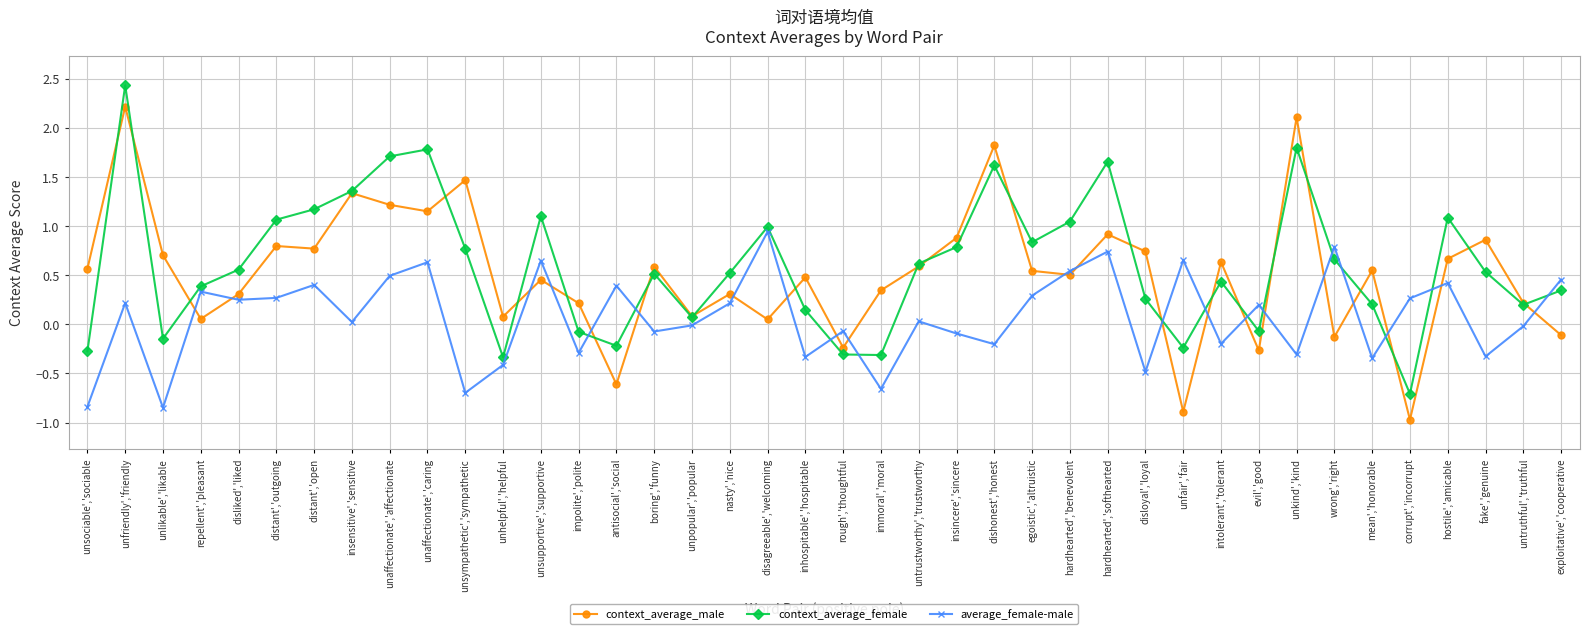

True or false: context_average_male and context_average_female intersect in this chart.

True